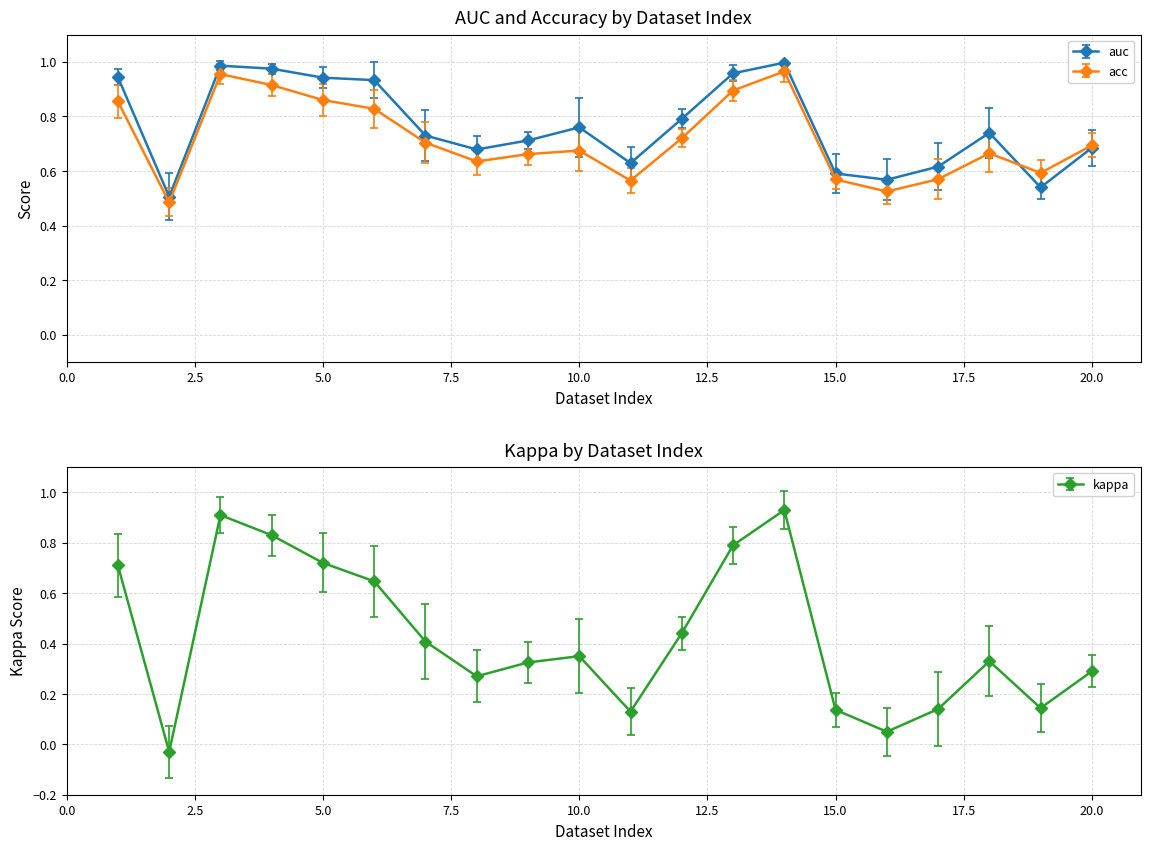

True or false: kappa and acc intersect in this chart.

False